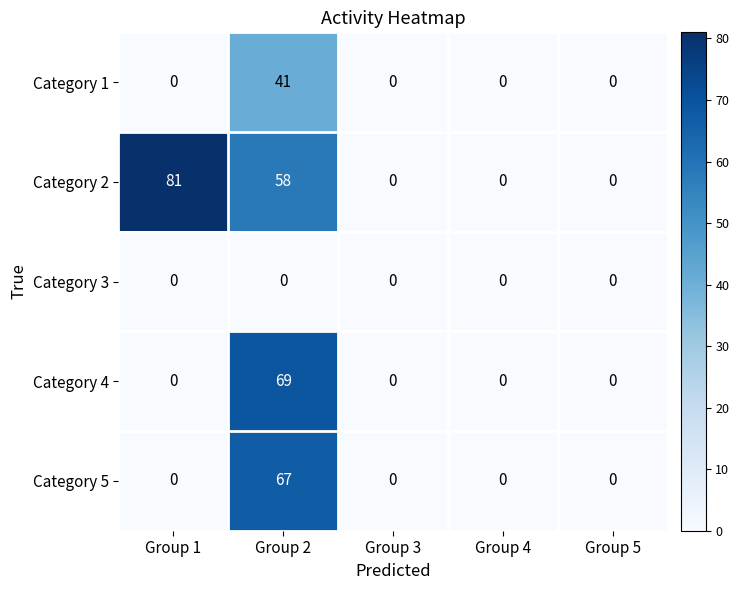

What is the average value of the Category 2 series?

28